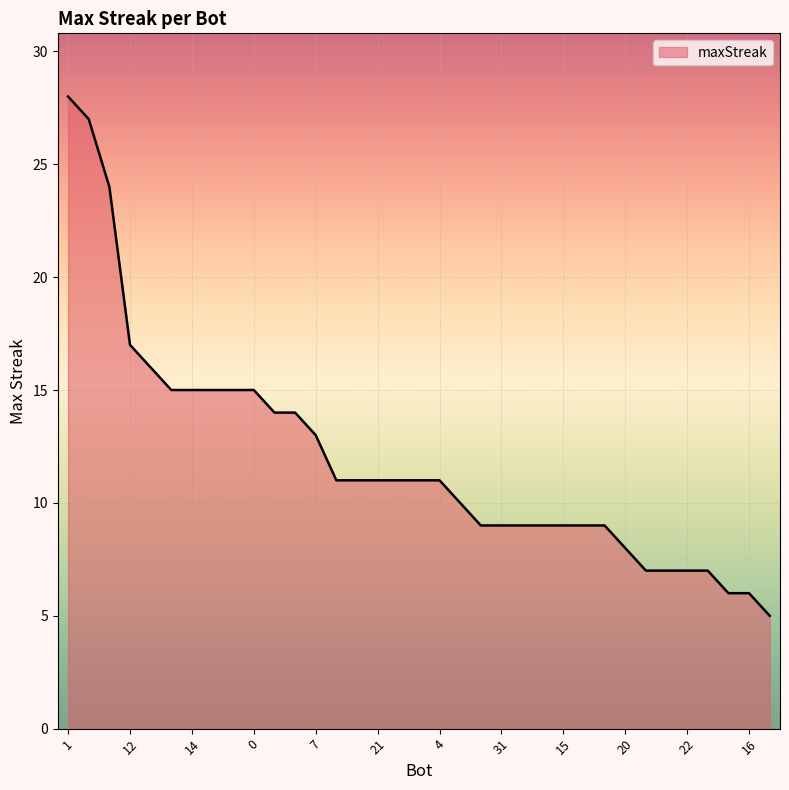

Reading left to right, extract all data points from this chart.

28	27	24	17	16	15	15	15	15	15	14	14	13	11	11	11	11	11	11	10	9	9	9	9	9	9	9	8	7	7	7	7	6	6	5